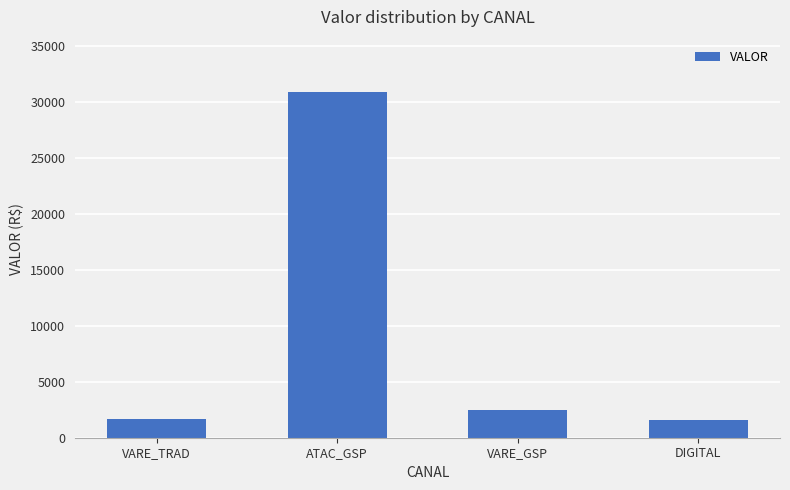

How many data points does each series have?

4